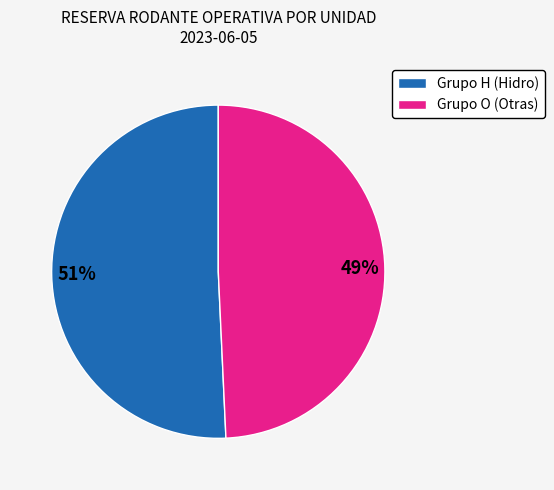

Is there a majority slice in this chart?

Yes